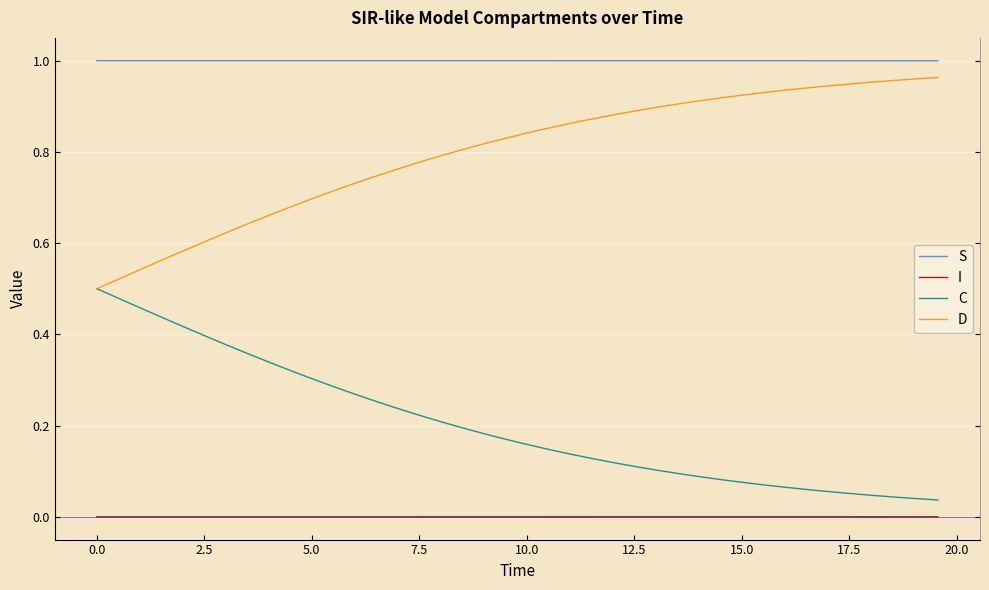

Rank the series by their average value, from highest to lowest.

S, D, C, I